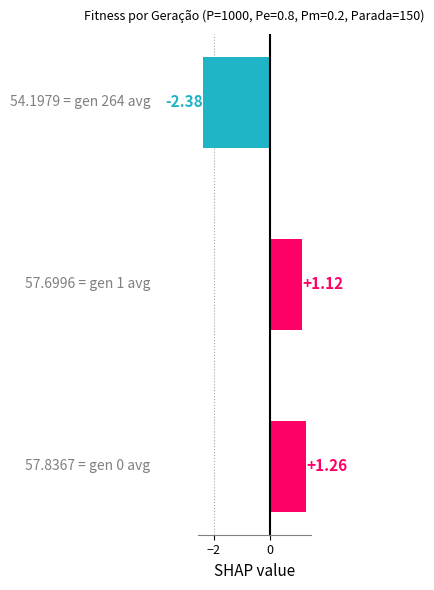

What is the difference between the second highest and minimum values?

3.5